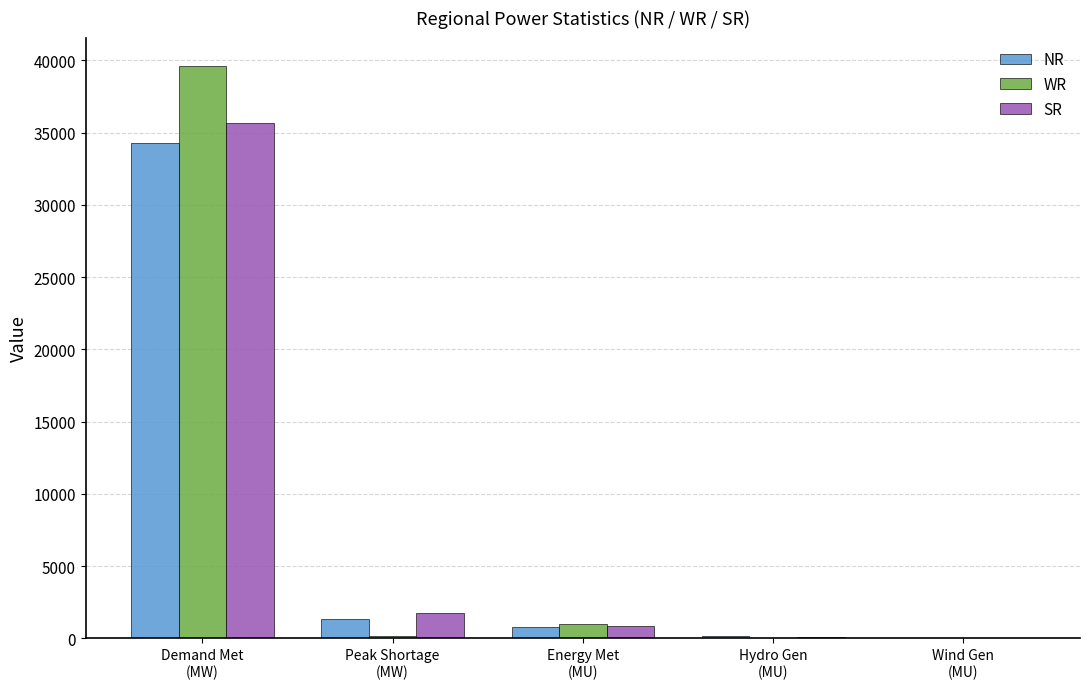

At which label is NR closest to 17155?

Peak Shortage
(MW)